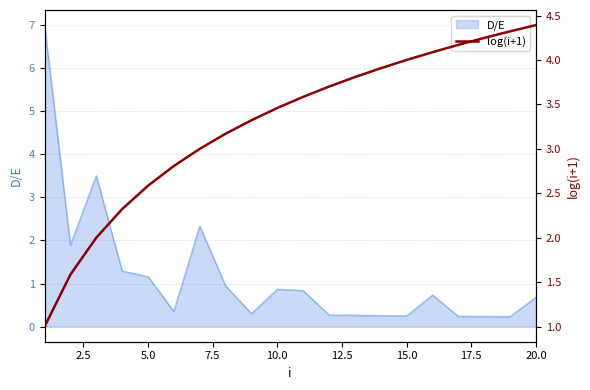

What is the maximum value for D/E?

7.0